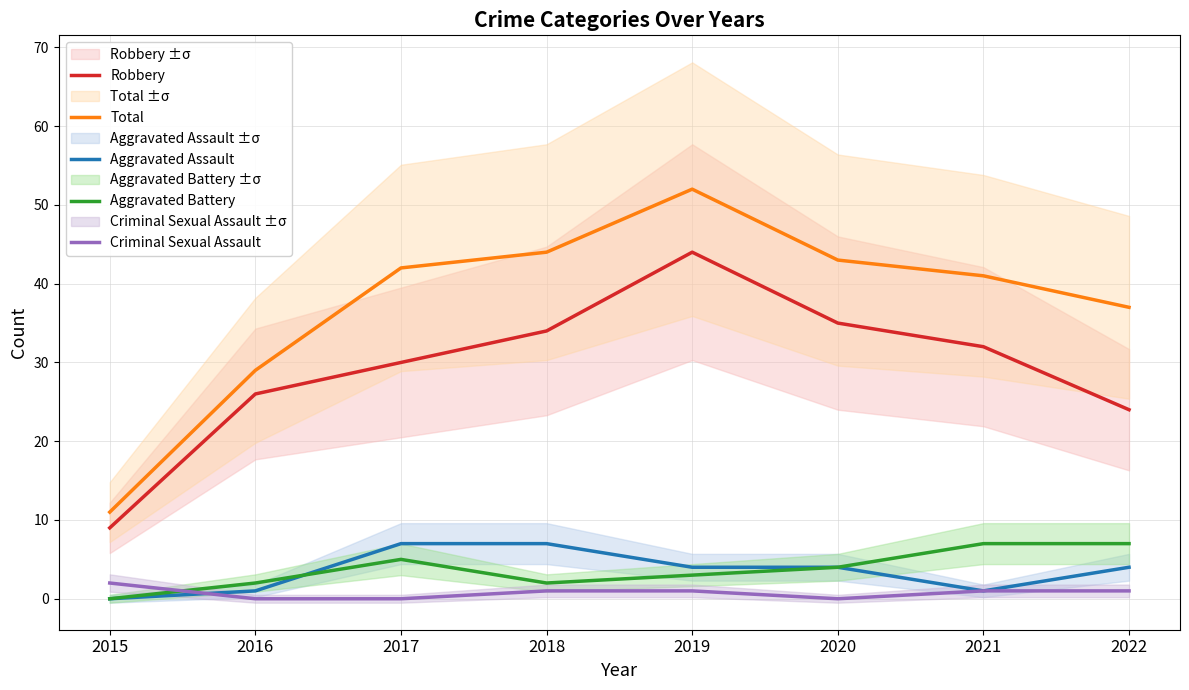

Rank the series at 2015 from lowest to highest value.

Aggravated Assault, Aggravated Battery, Criminal Sexual Assault, Robbery, Total